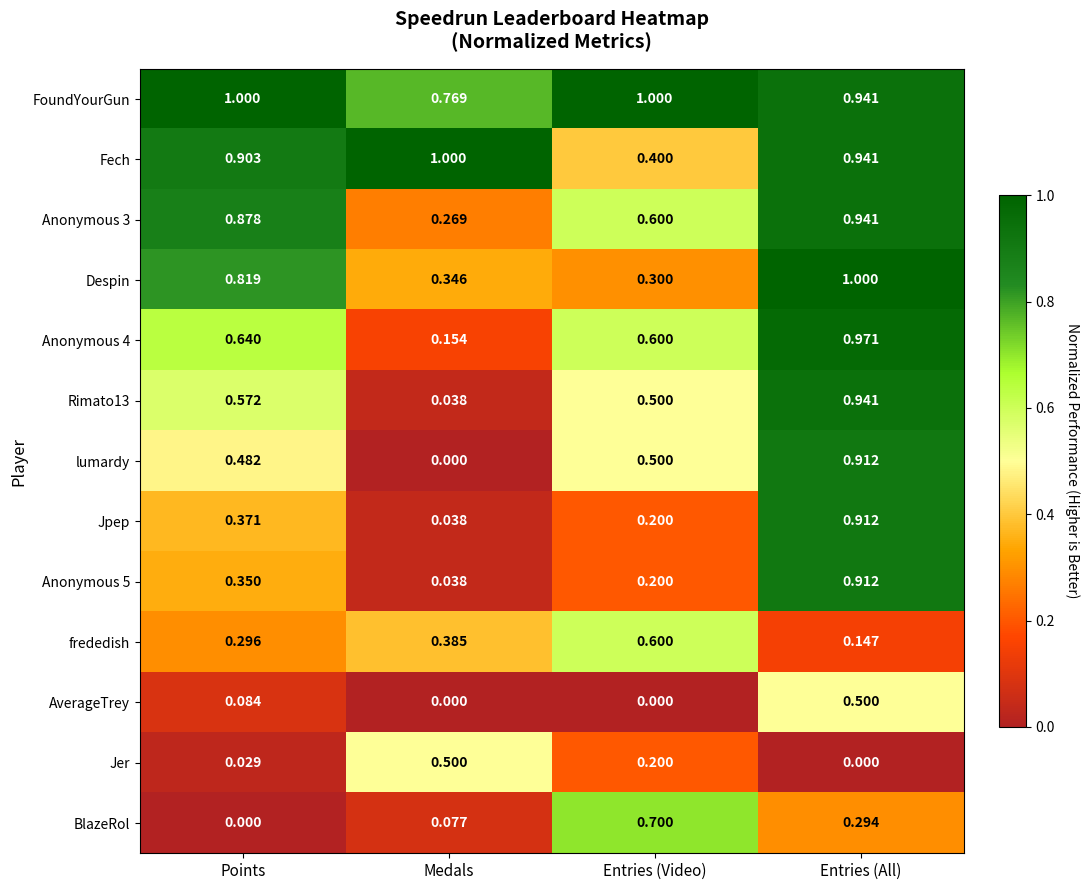

At which label does Anonymous 3 reach its minimum?

Medals